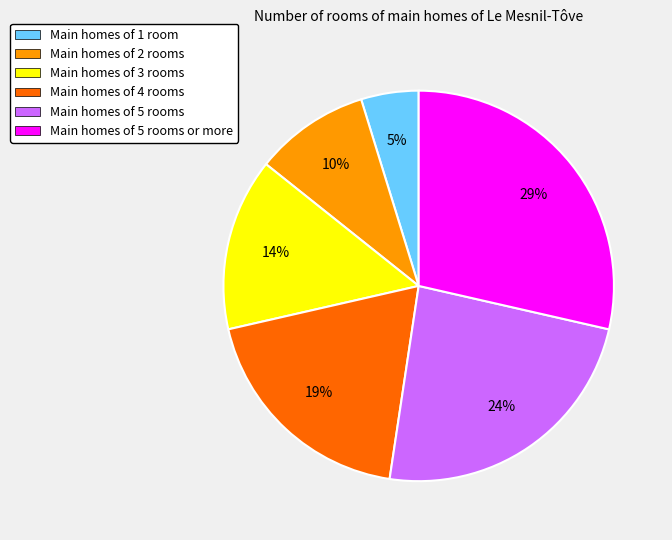

Count the number of slices in the pie.

6